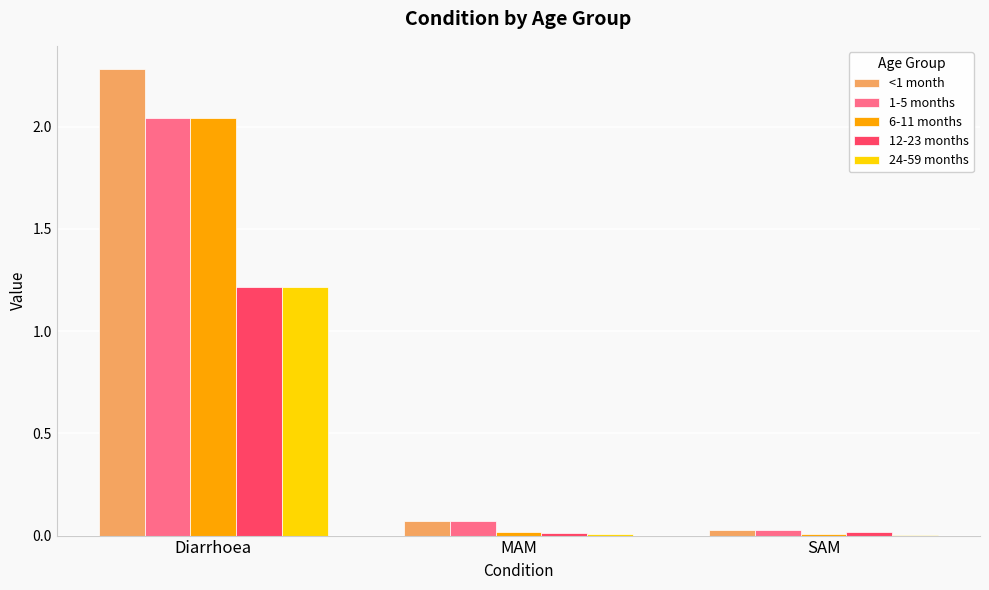

At which category is the sum across all series the highest?

Diarrhoea